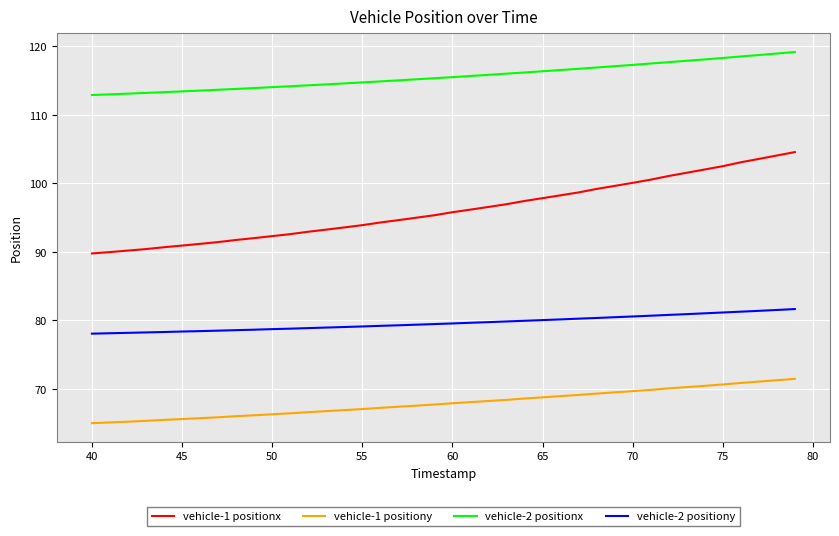

List the series in order of their peak value, lowest first.

vehicle-1 positiony, vehicle-2 positiony, vehicle-1 positionx, vehicle-2 positionx